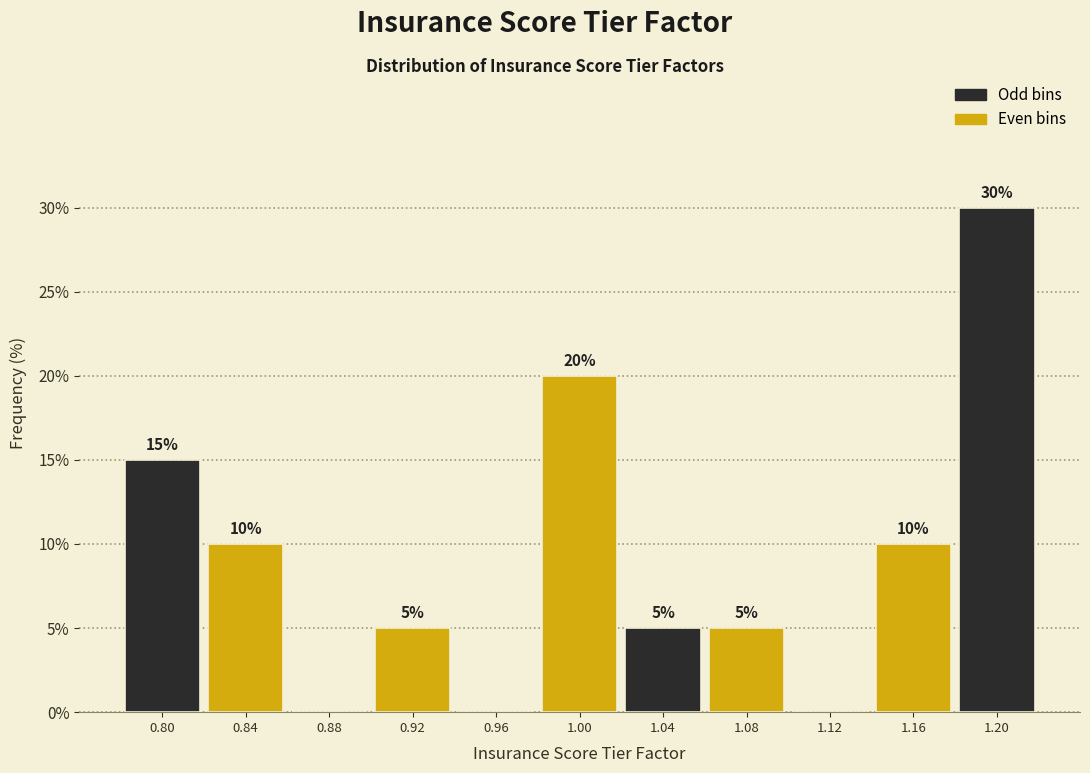

Over which range of the x-axis is the bar tallest?

1.18 to 1.22